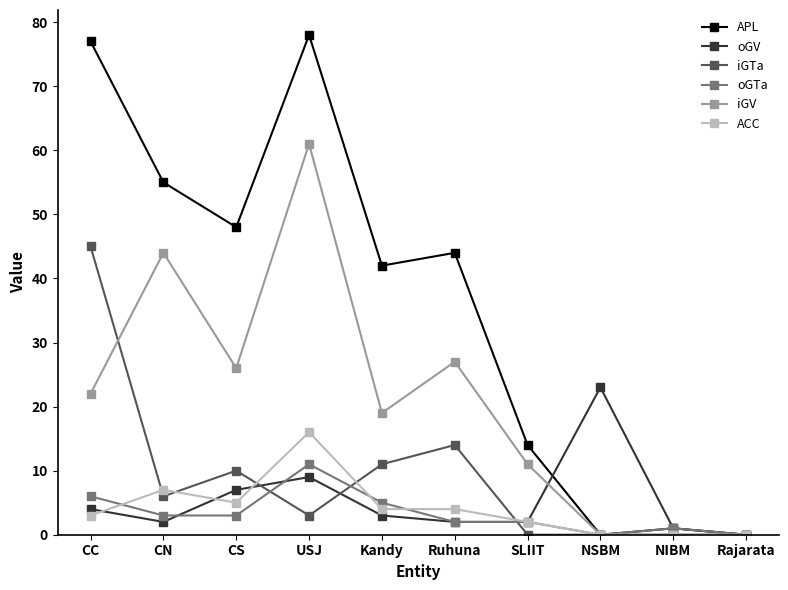

At which category is the sum across all series the highest?

USJ